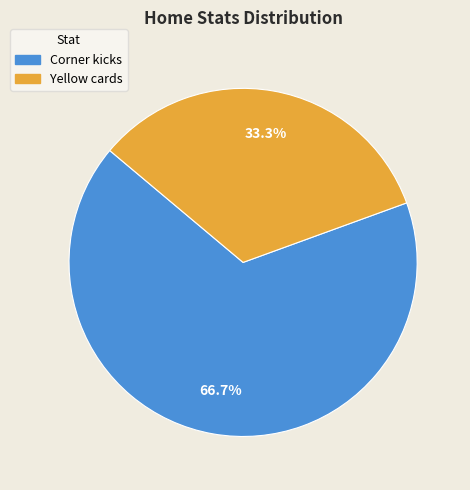

Combined, do Corner kicks and Yellow cards account for over 50%?

Yes